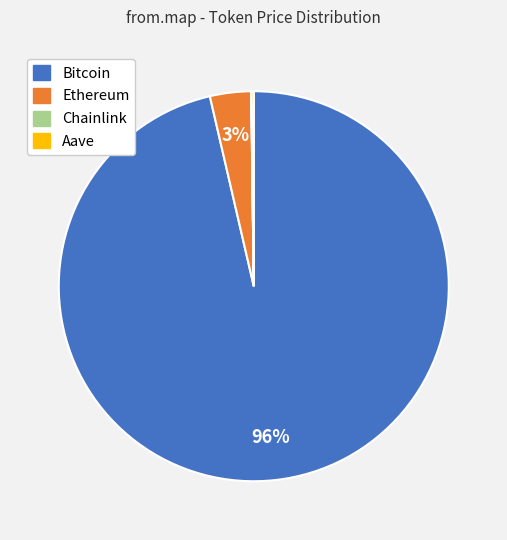

What is the largest slice in the pie chart?

Bitcoin